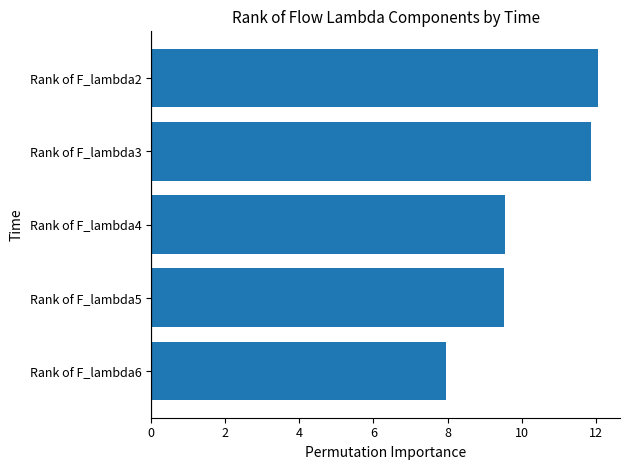

Which label corresponds to the smallest value in the chart?

Rank of F_lambda6